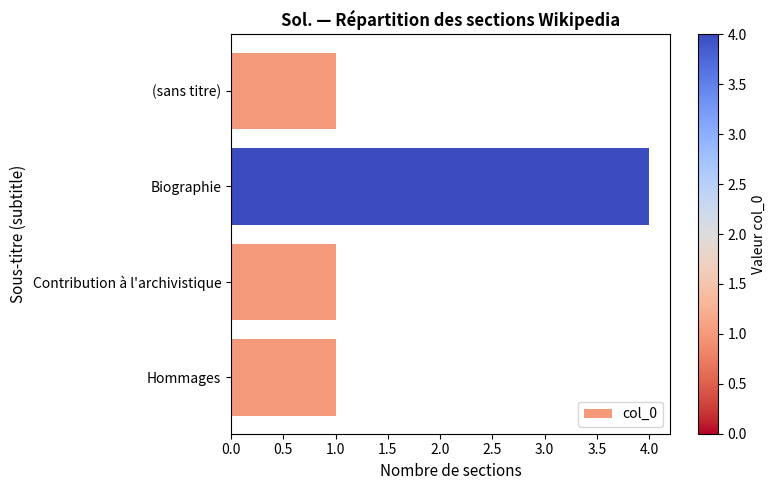

Reading top to bottom, transcribe all the data shown in this chart.

1	4	1	1